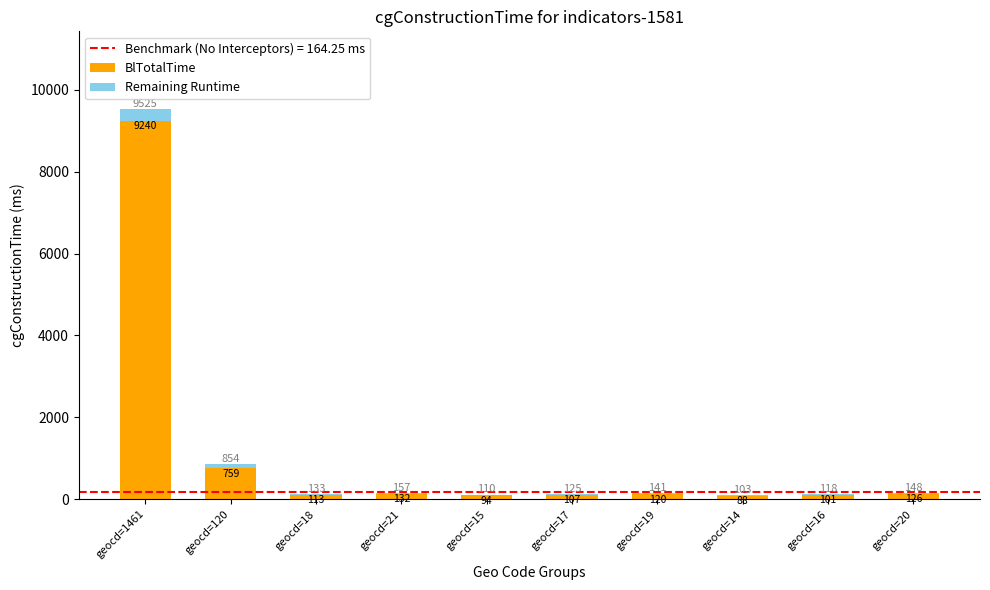

What is the sum of all BlTotalTime values?

10880